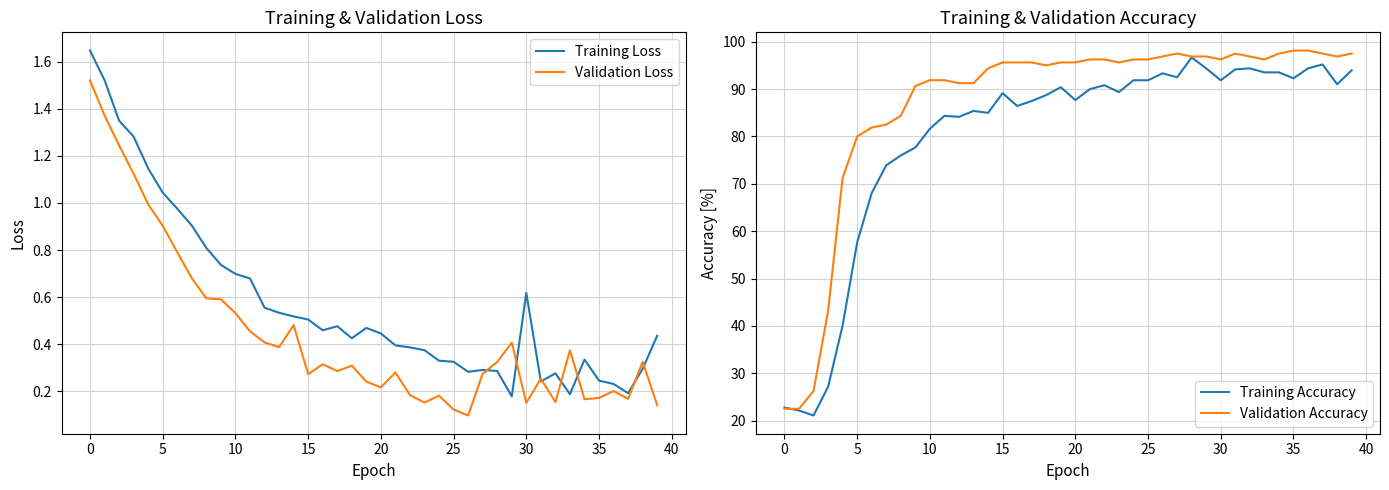

In Training Accuracy, how many points are higher than both neighbors (excluding endpoints)?

9